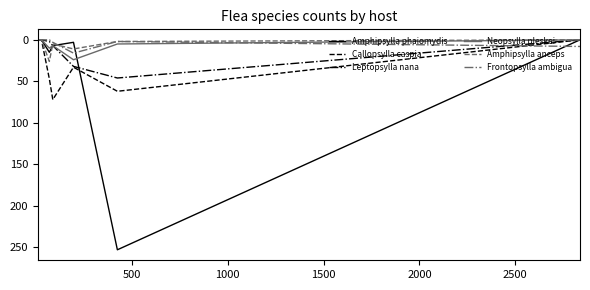

Which series has the largest range (max minus min)?

Amphipsylla phaiomydis